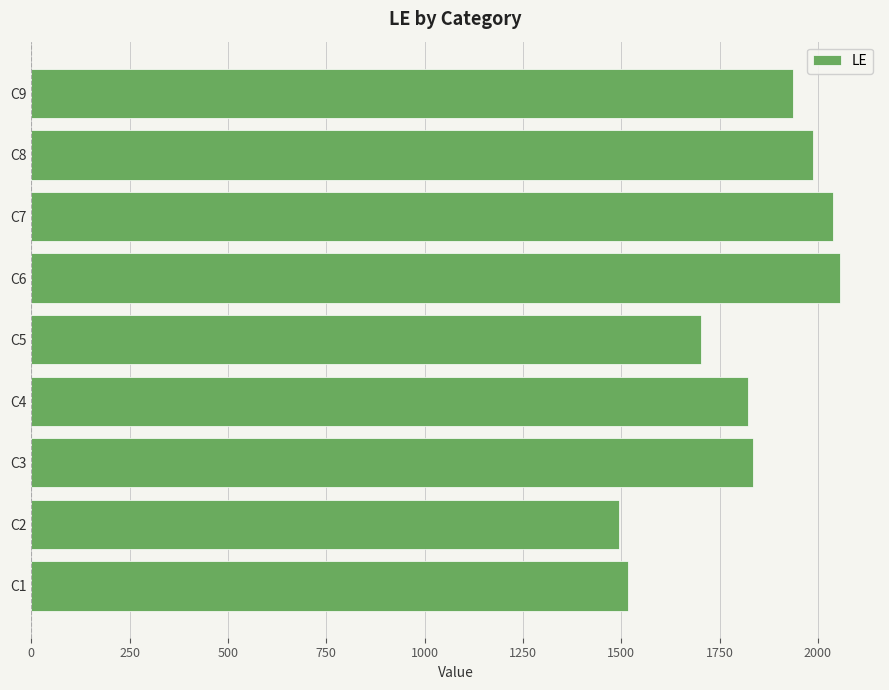

What is the greatest value displayed?

2055